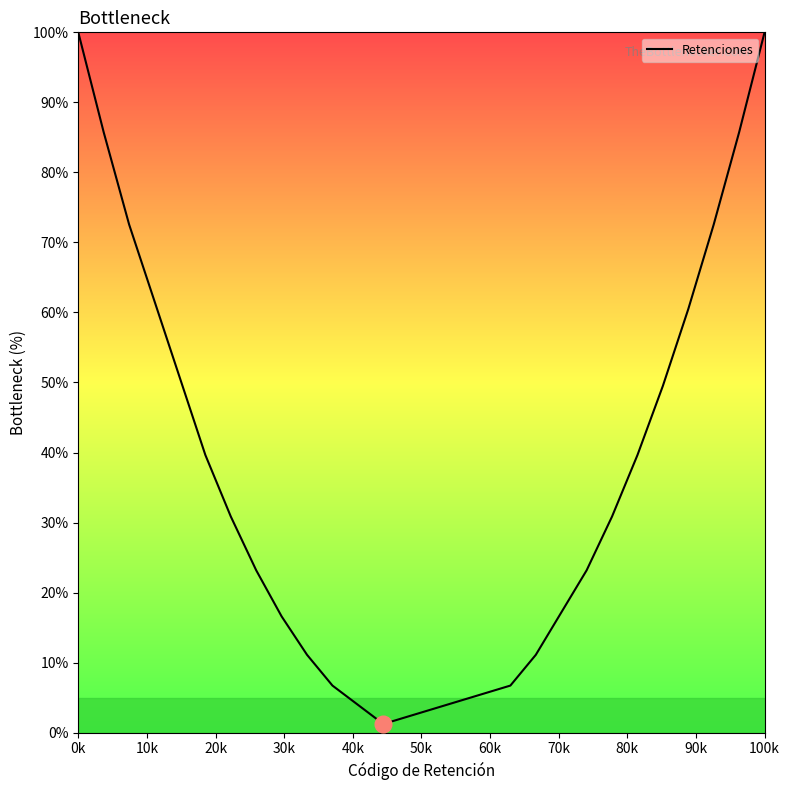

Does the chart have visible grid lines?

No